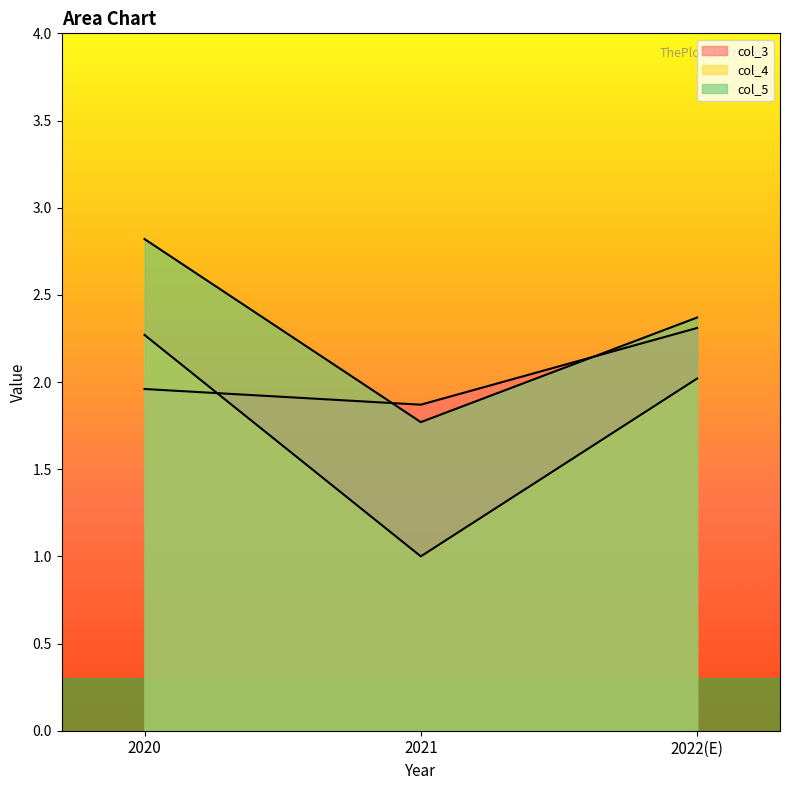

Which label corresponds to the largest value in the chart?

2020